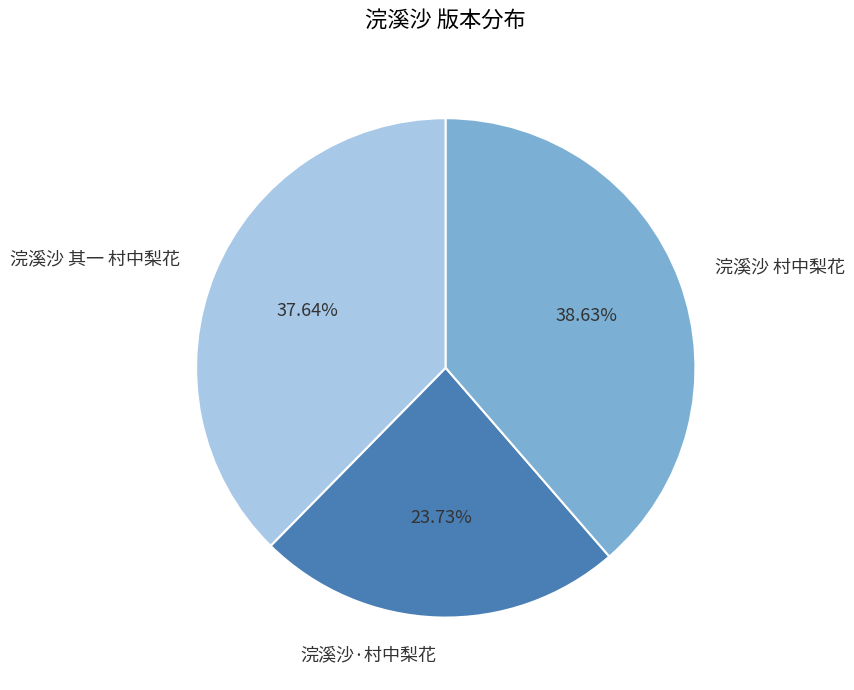

How many slices are in this pie chart?

3